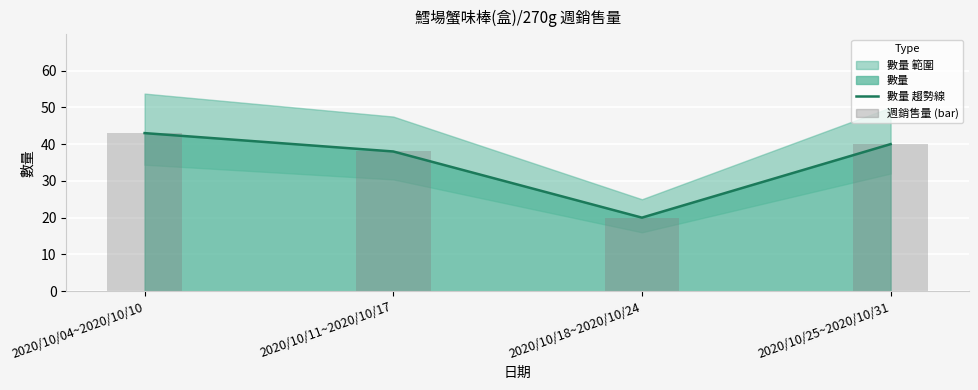

What is the average value of the 週銷售量 (bar) series?

35